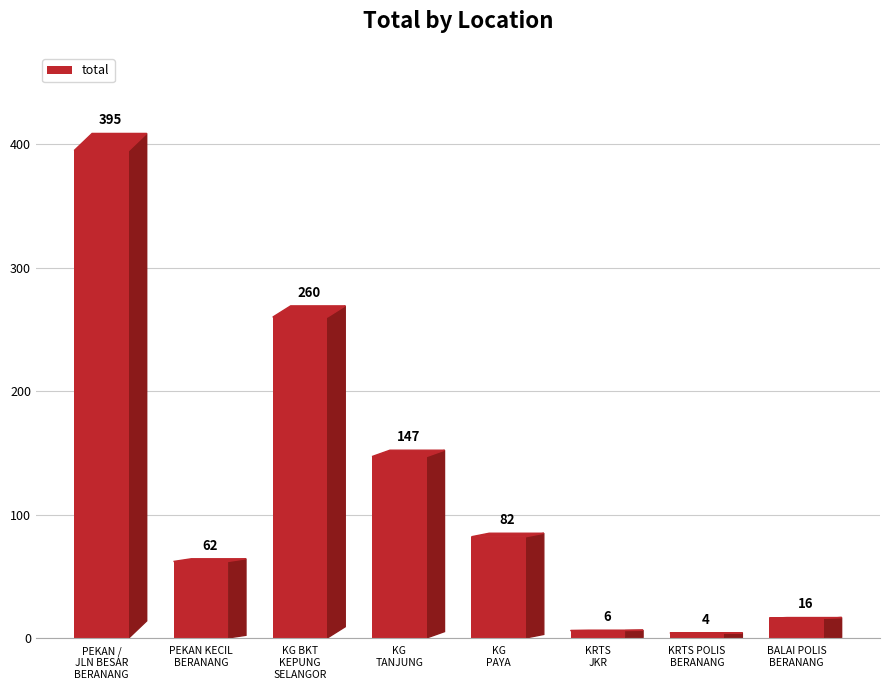

Where does the data first go above 82?

PEKAN /
JLN BESAR
BERANANG